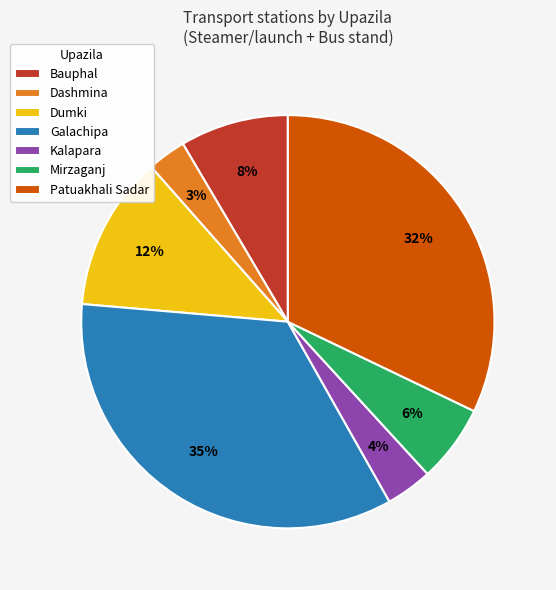

Between Dashmina and Galachipa, which is larger?

Galachipa